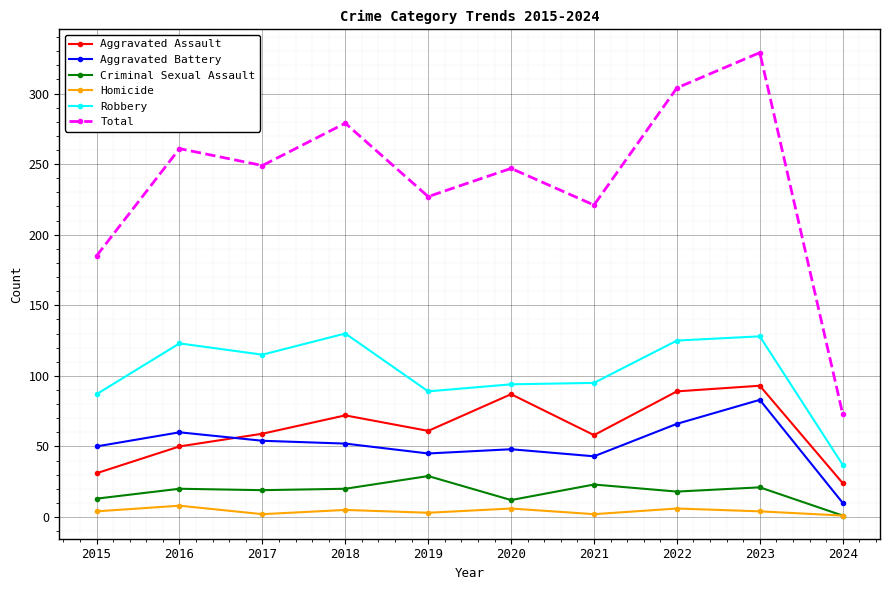

In Homicide, how many points are higher than both neighbors (excluding endpoints)?

4